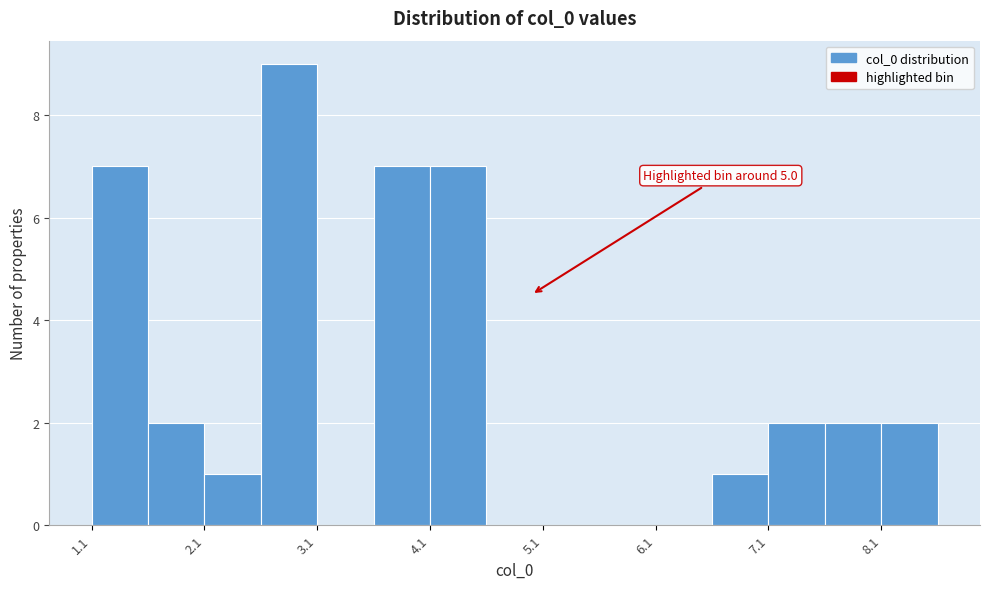

Read against the x-axis, roughly where is the centre of the tallest bar?

2.8